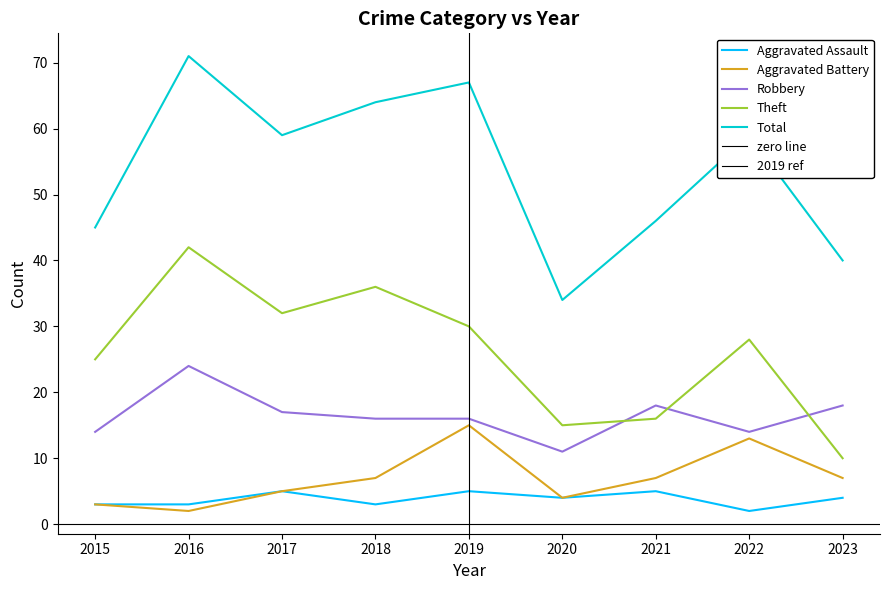

Is this an area chart (filled region under the line)?

No